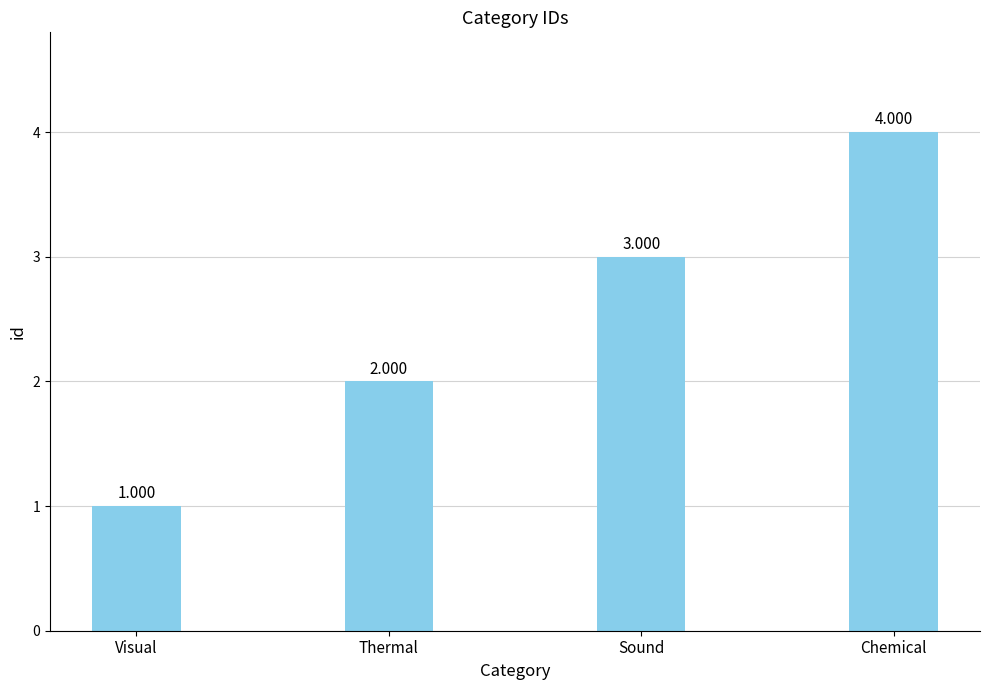

How many bars are there in total?

4